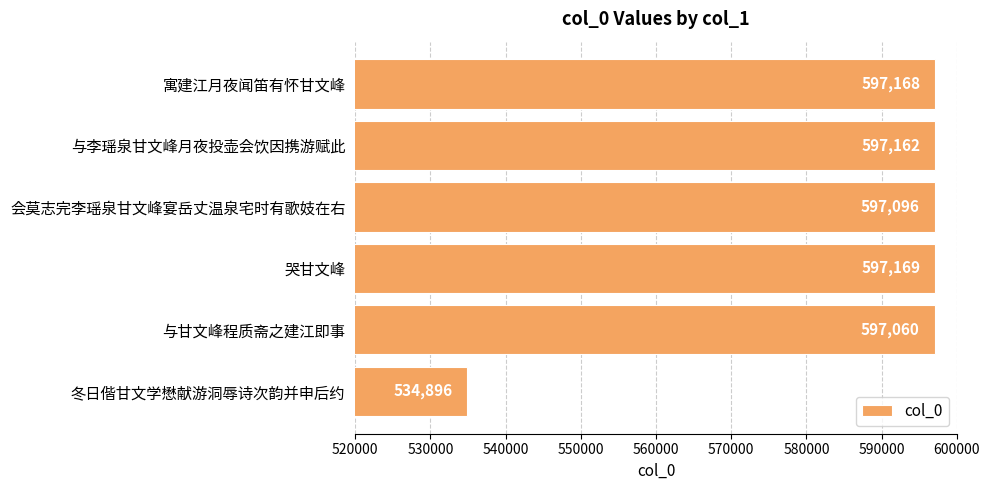

What is the sum of all values?

3520551